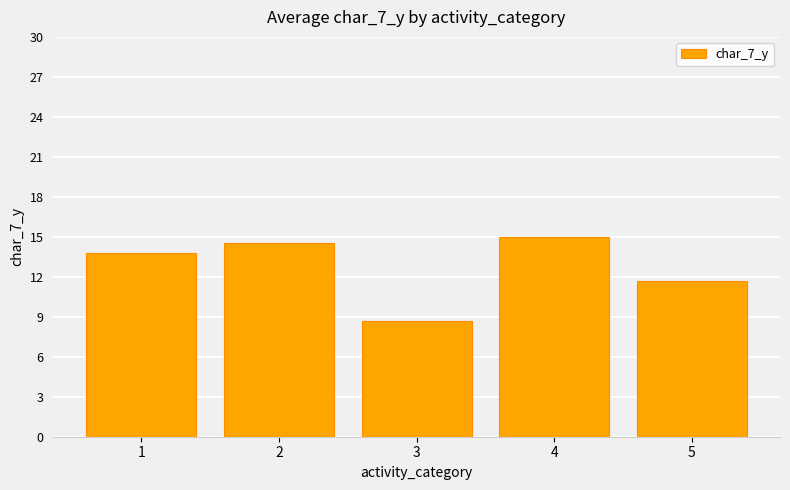

Between 4 and 3, which is larger?

4